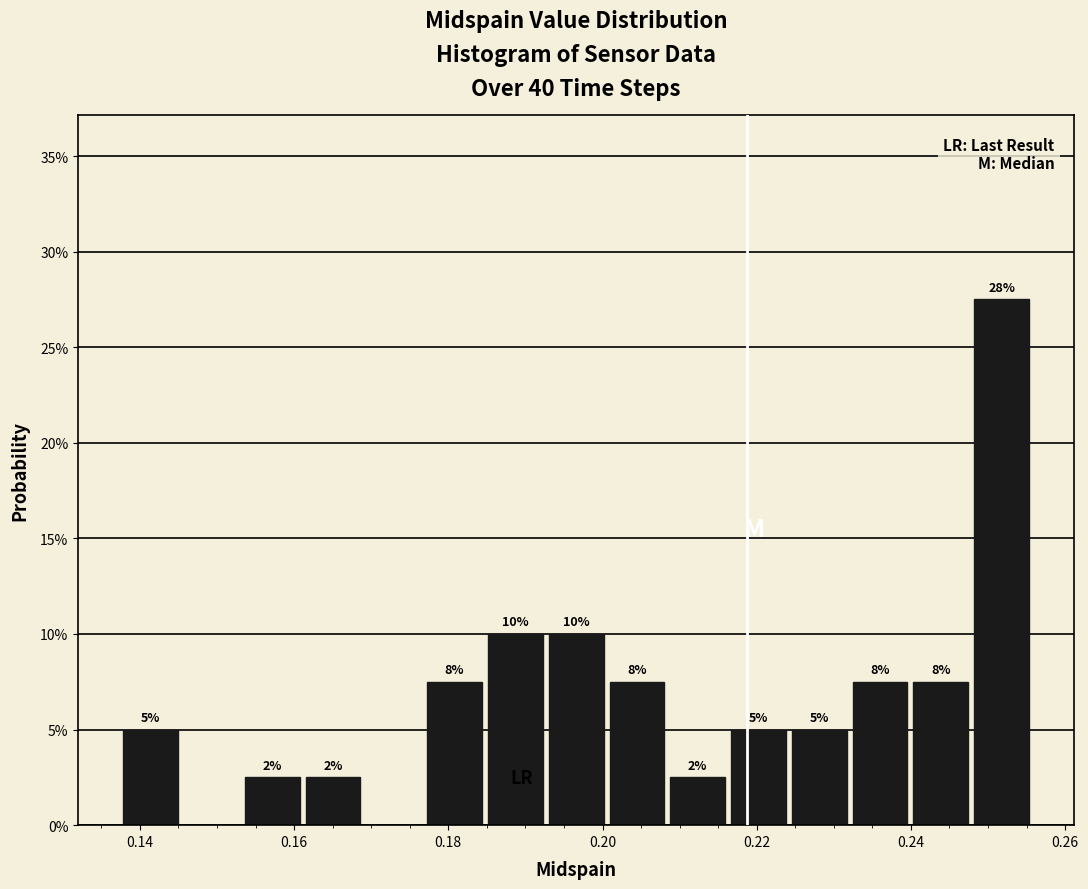

Around what value on the x-axis is the tallest bar? Give the approximate position of its centre, as read against the axis.

0.252